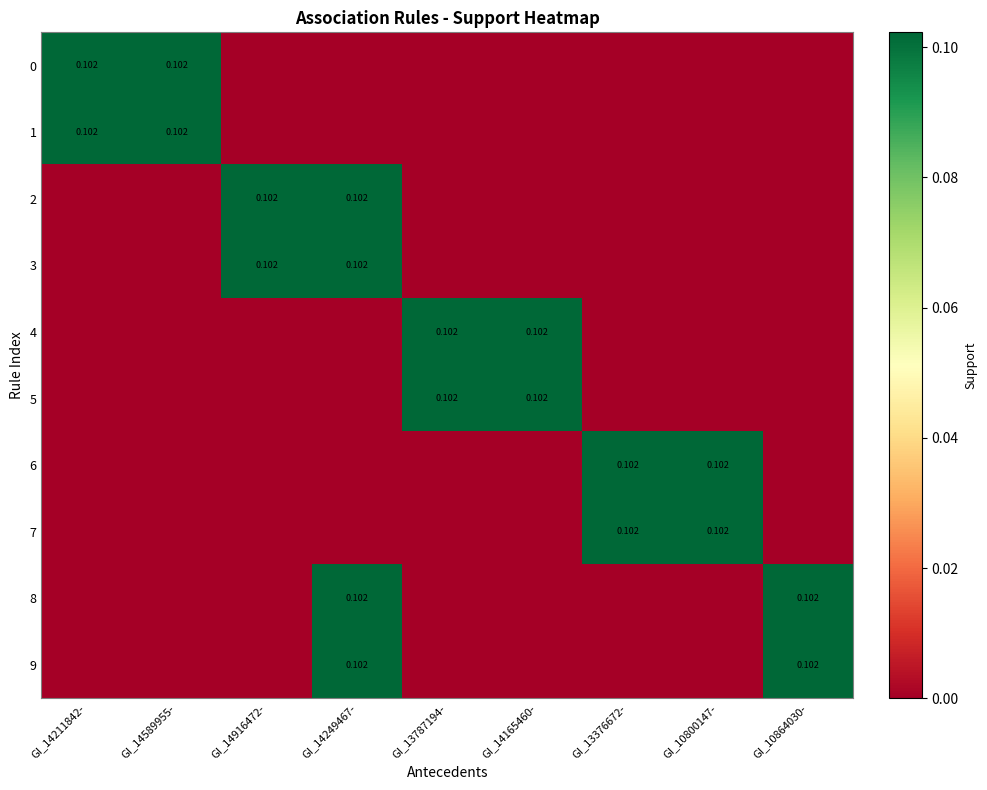

What is the total value across all series at GI_13376672-?

0.2